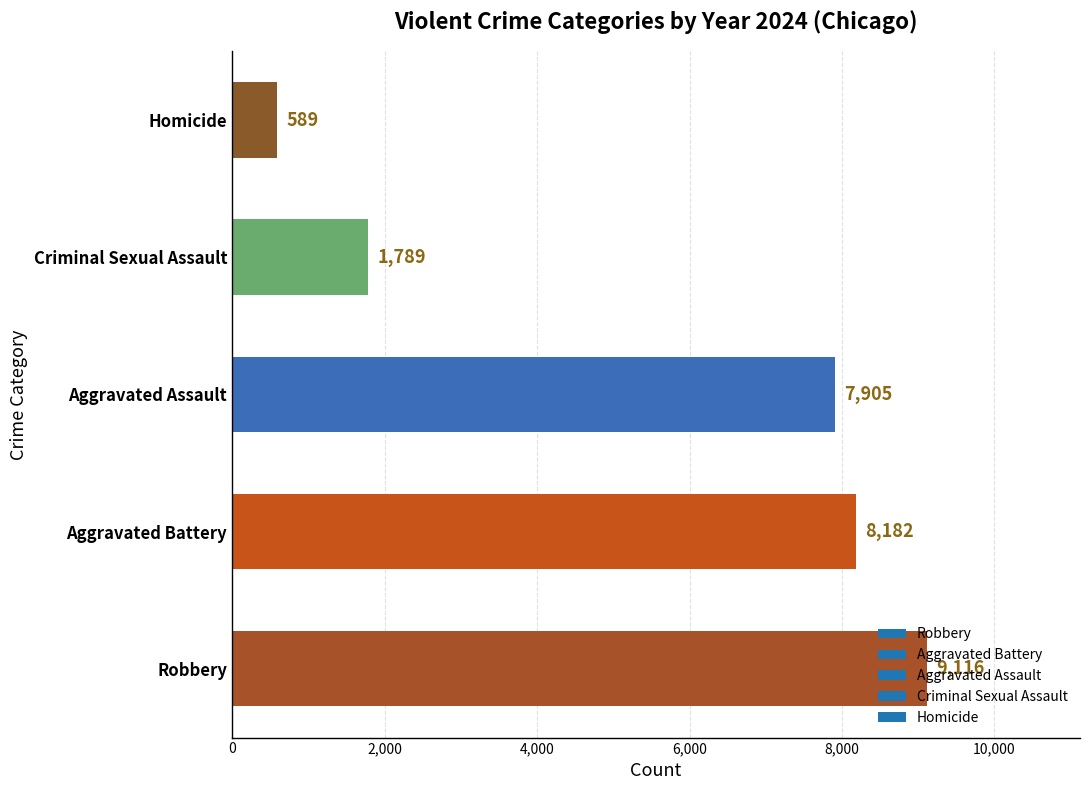

What is the sum of all values?

27581